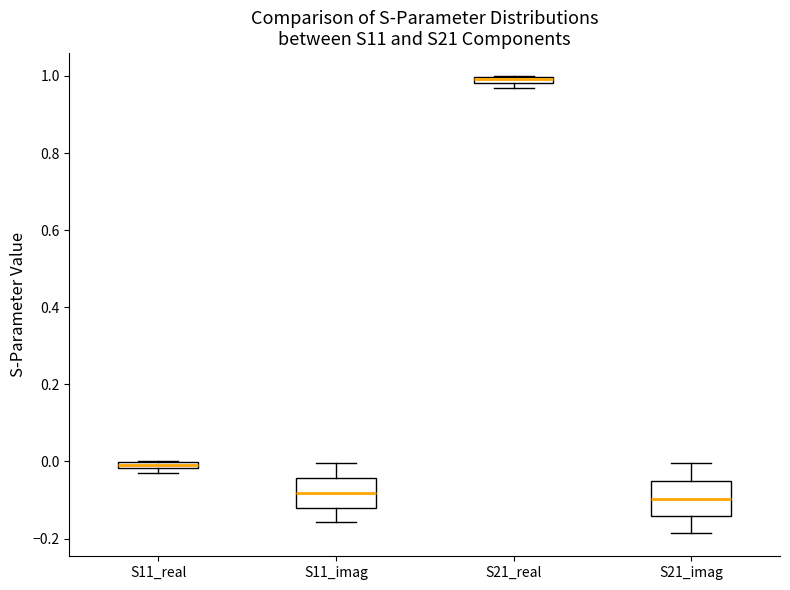

Which box has the highest median line?

S21_real